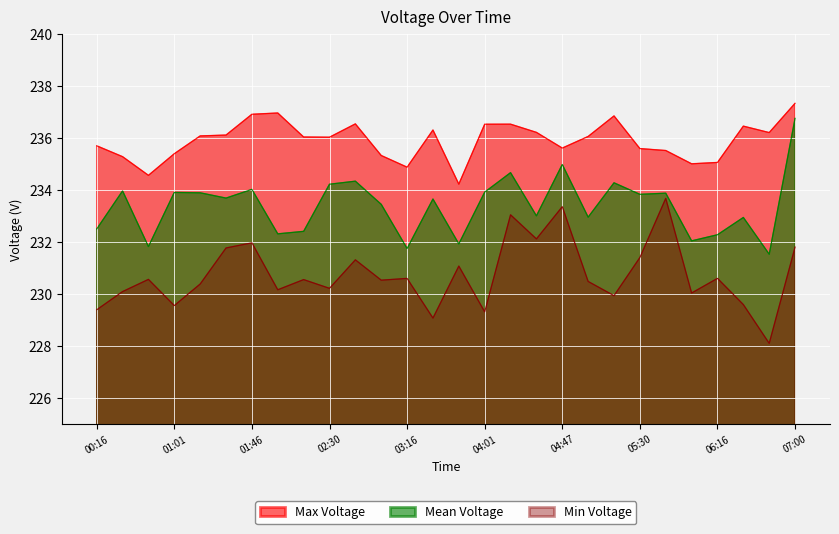

Rank the categories by Min Voltage value from lowest to highest.

06:46, 03:31, 04:01, 00:16, 01:01, 06:30, 05:16, 06:02, 00:31, 02:00, 02:30, 01:16, 05:00, 03:00, 02:16, 00:45, 03:16, 06:16, 03:47, 02:46, 05:30, 01:30, 07:00, 01:46, 04:30, 04:17, 04:47, 05:46